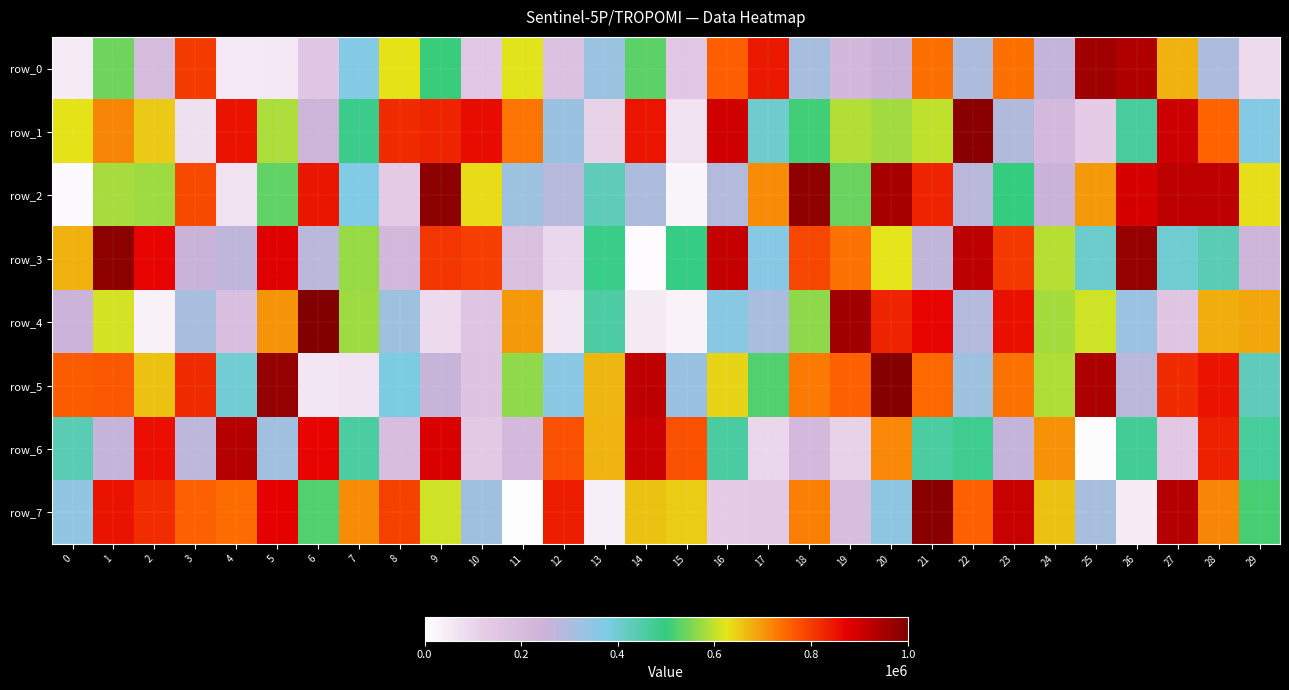

What is the average value of the row_3 series?

545442